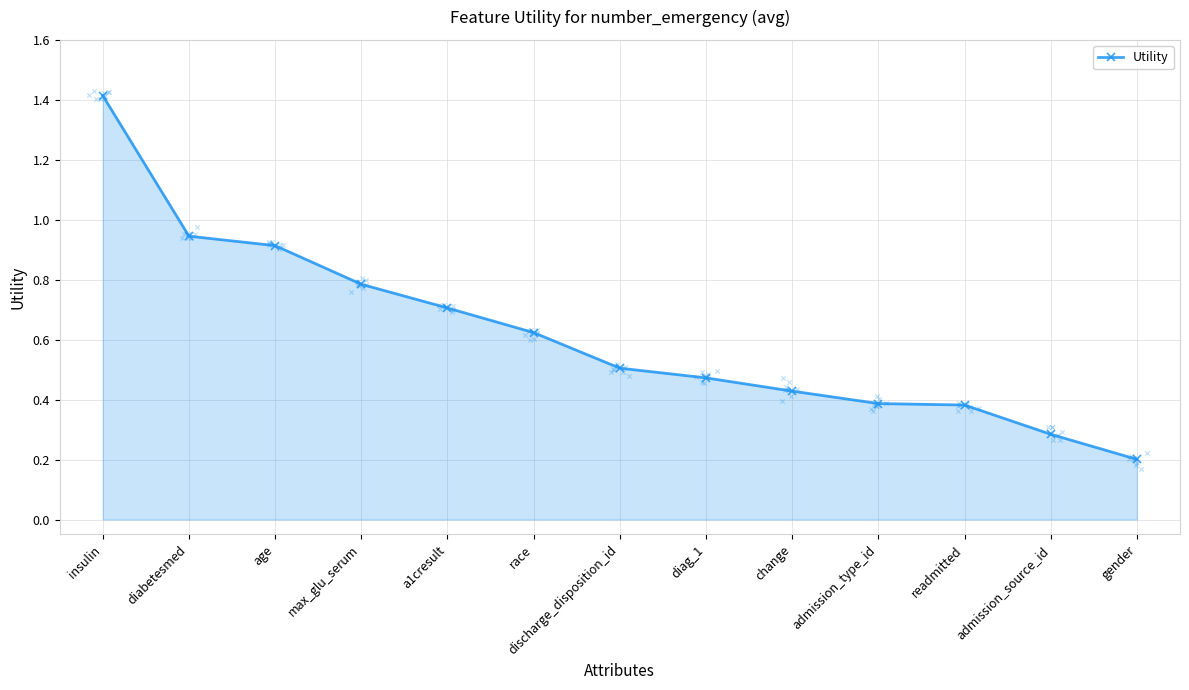

Which has a higher value, gender or discharge_disposition_id?

discharge_disposition_id